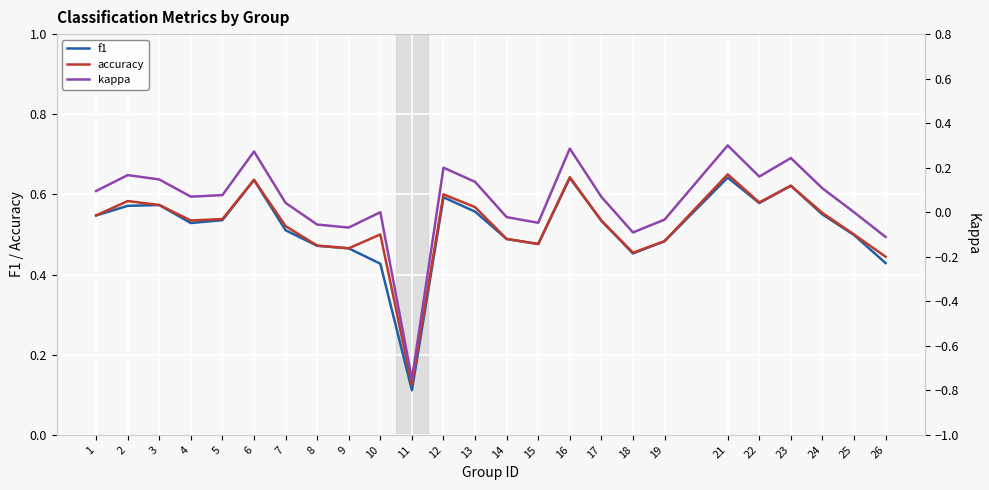

At which label is kappa closest to 0?

10